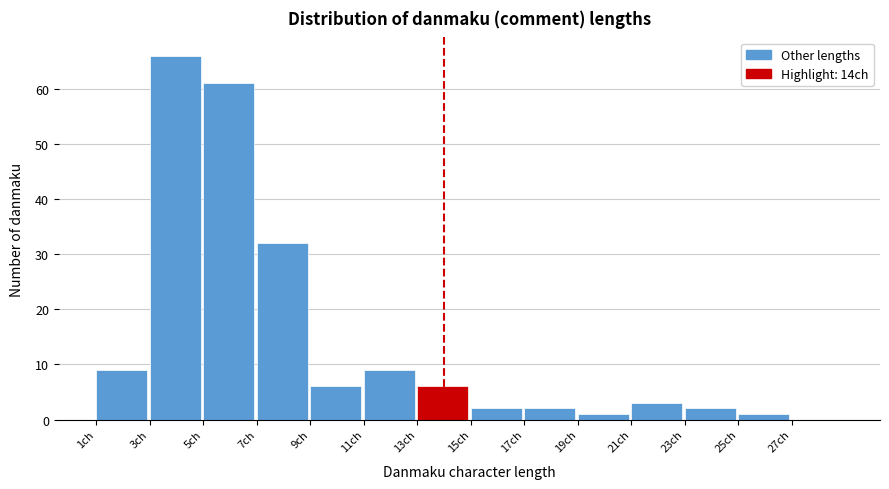

What is the height of the bar covering 7 to 9 on the x-axis? The values are not printed on the chart, so give them approximately, as read against the axis.

32